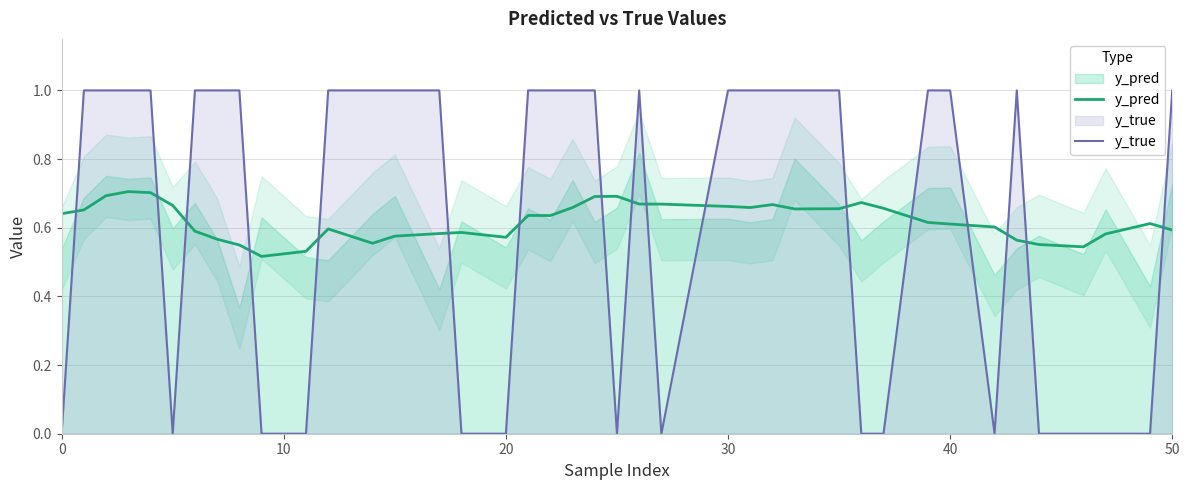

What is the maximum value for y_pred?

0.7